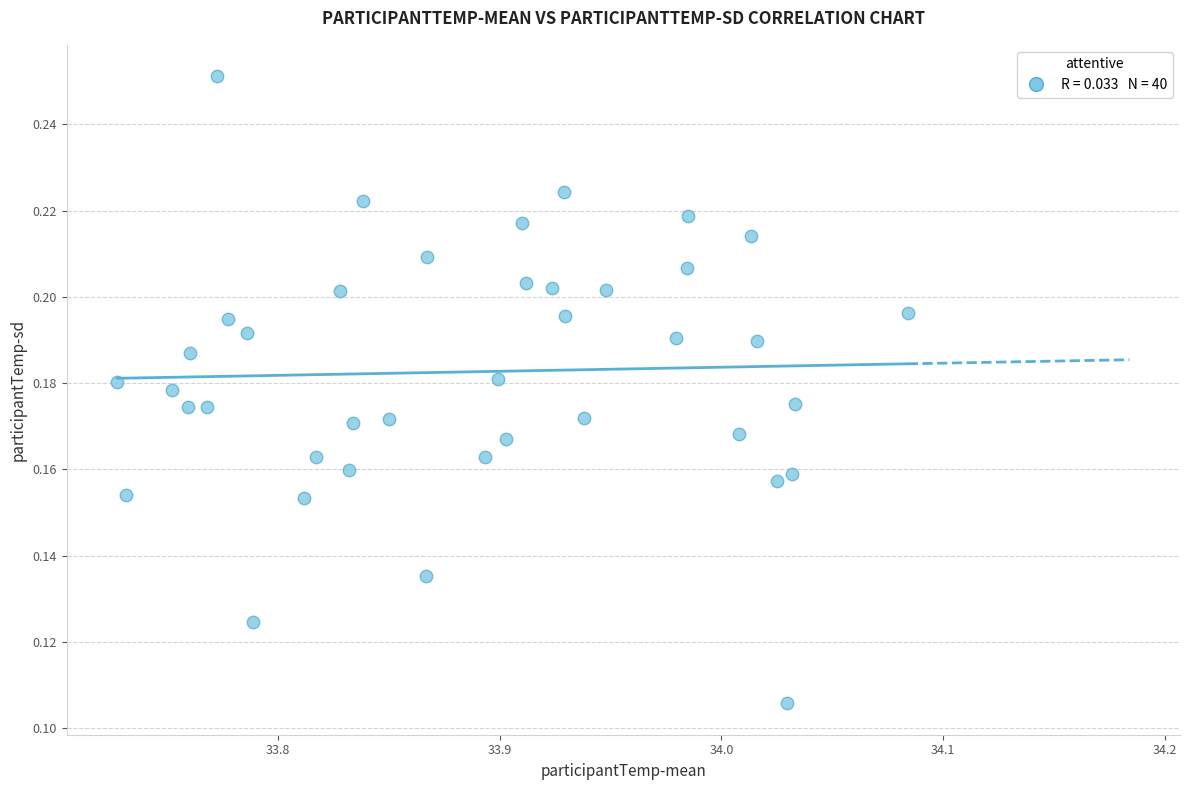

What is the range of X values (max minus min)?

0.4